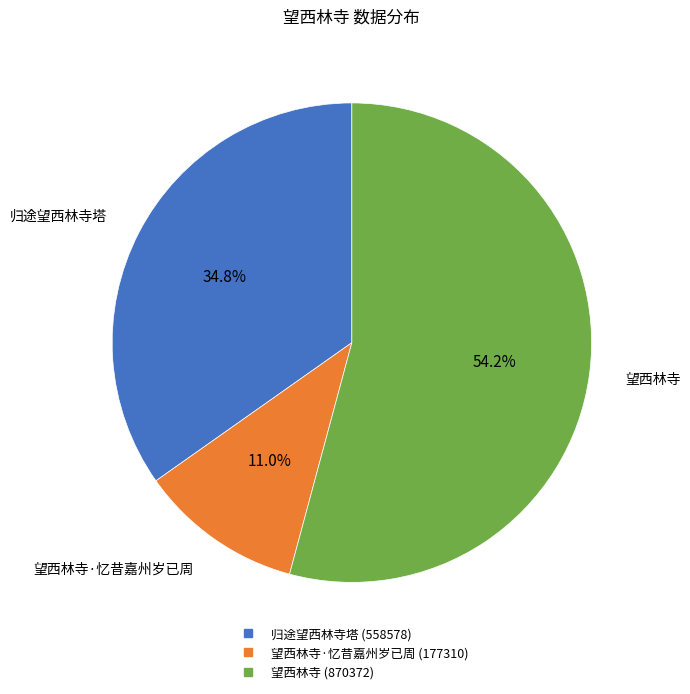

Does any single category account for the majority?

Yes